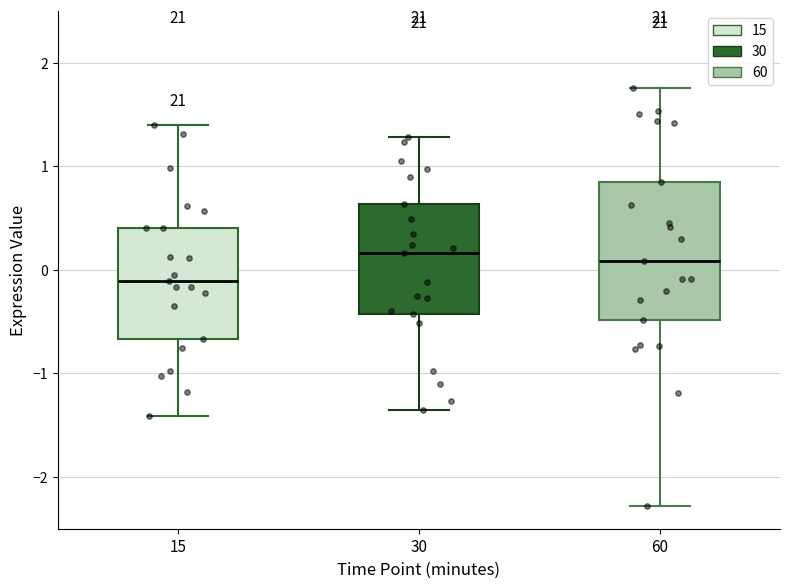

Where does the lower whisker of the box at x = 15 end on the y-axis? The values are not printed on the chart, so give them approximately, as read against the axis.

-1.4